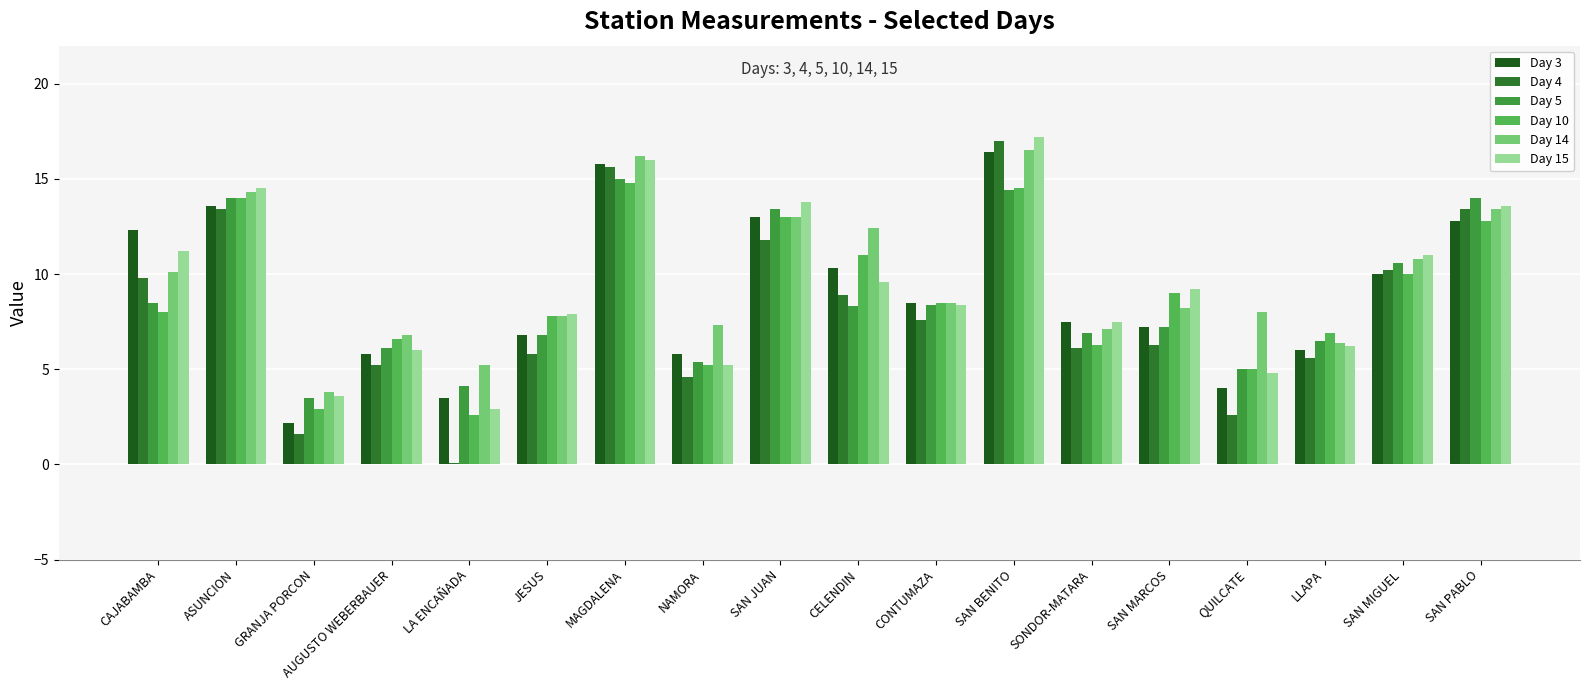

What is the highest value of the Day 5 series?

15.0